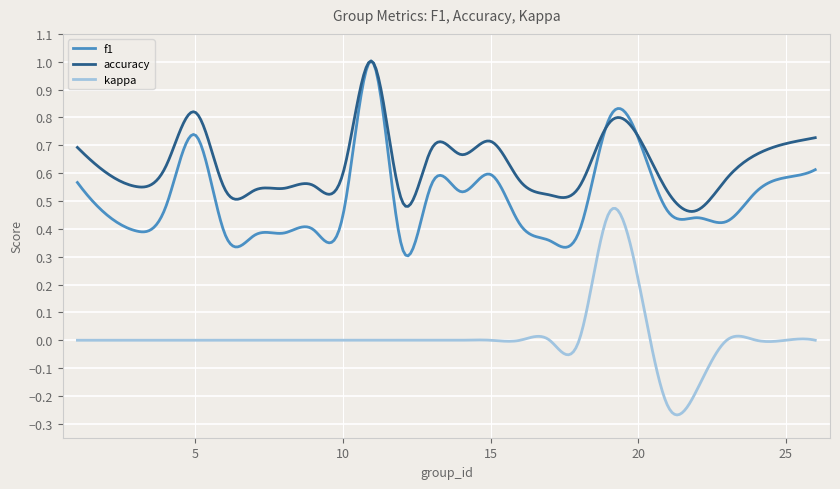

Which series has the largest total across all categories?

accuracy